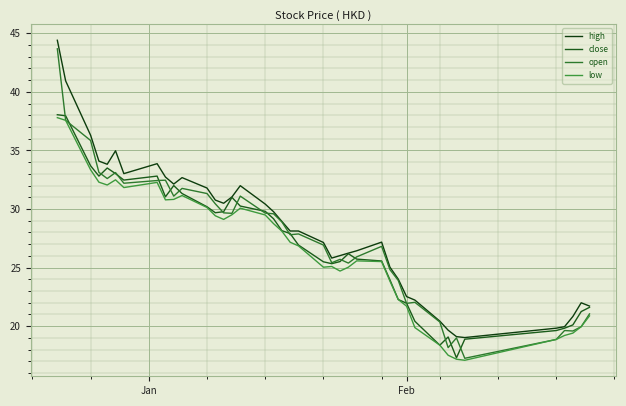

Which series has the largest range (max minus min)?

open